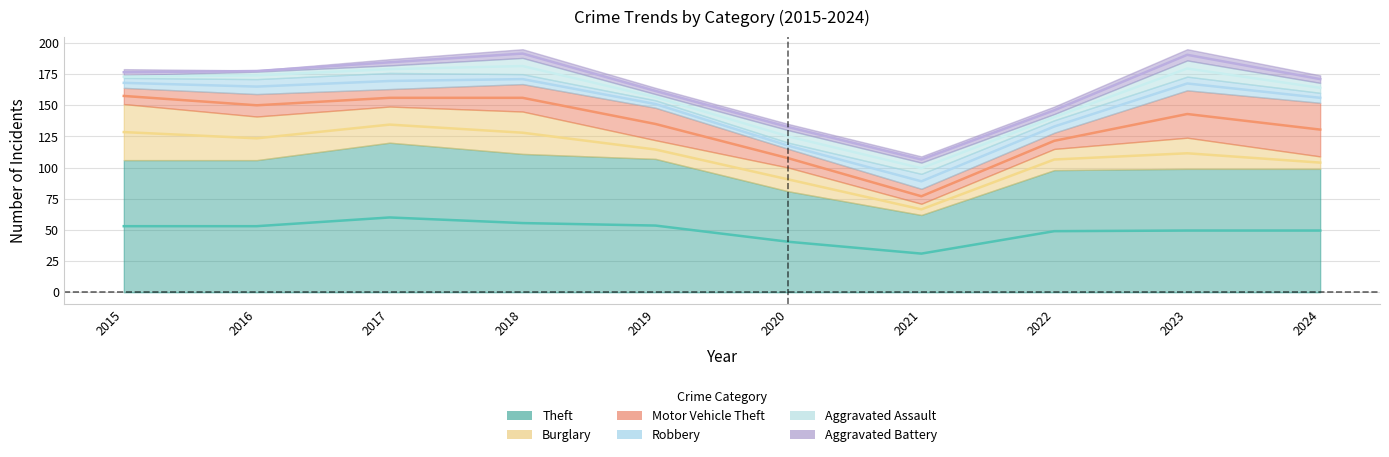

Which series has the widest spread of values?

Theft